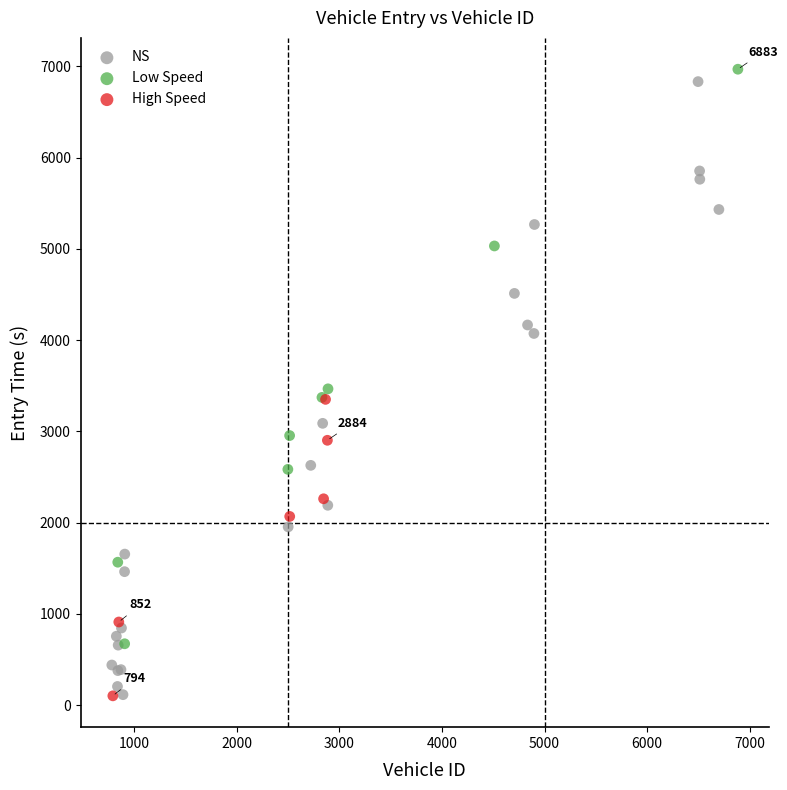

What are all the series names shown in the legend?

NS, Low Speed, High Speed